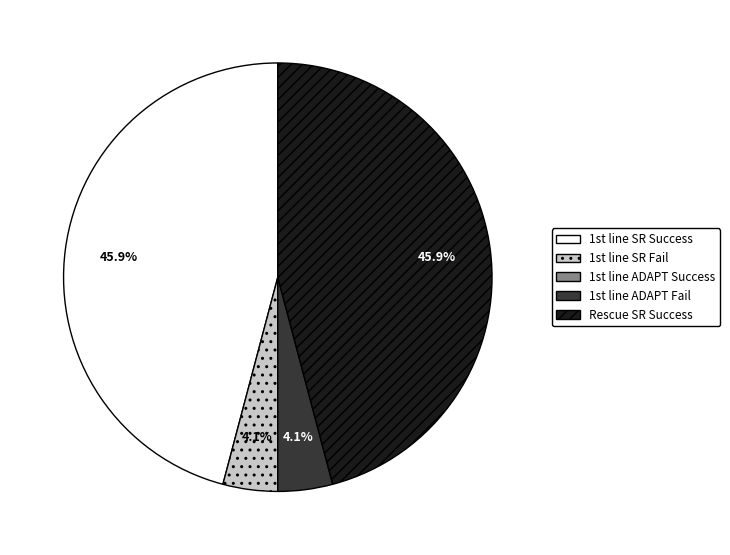

Does any single category account for the majority?

No